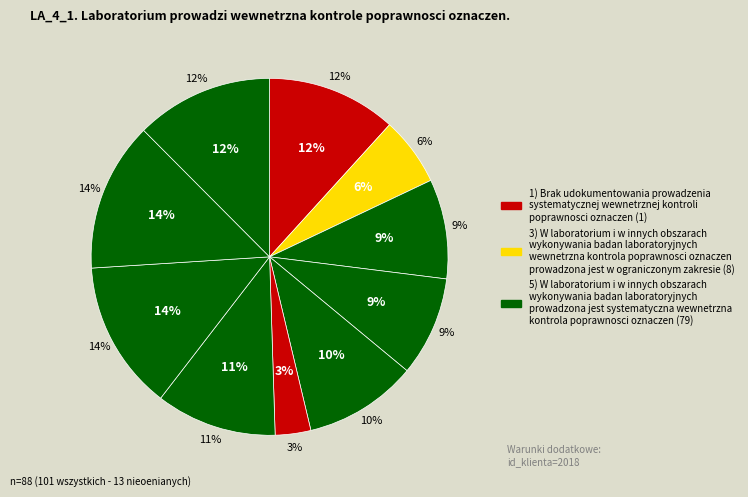

Is there any slice that represents more than half of the pie?

No